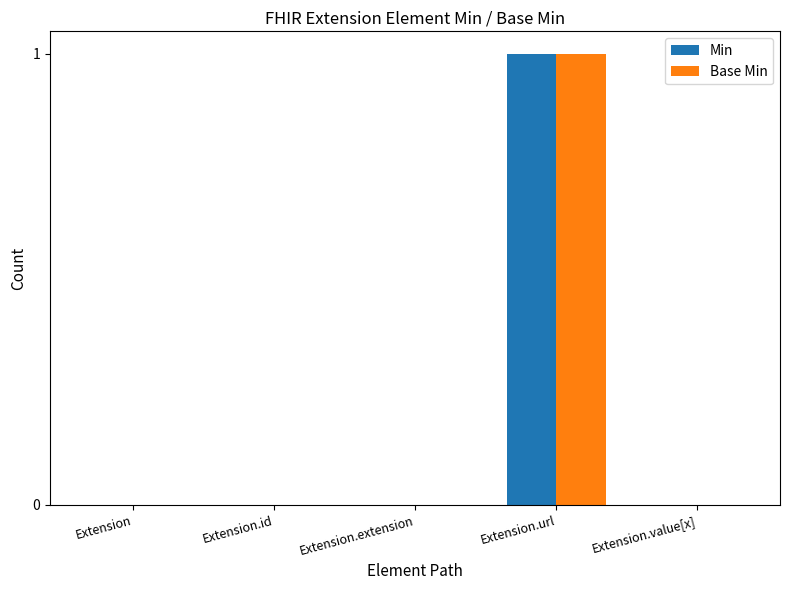

Which category has the highest value across all series?

Extension.url